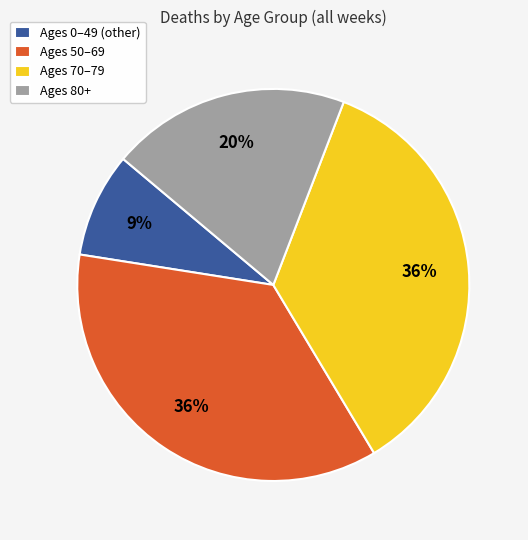

Combined, do Ages 50–69 and Ages 0–49 (other) account for over 50%?

No